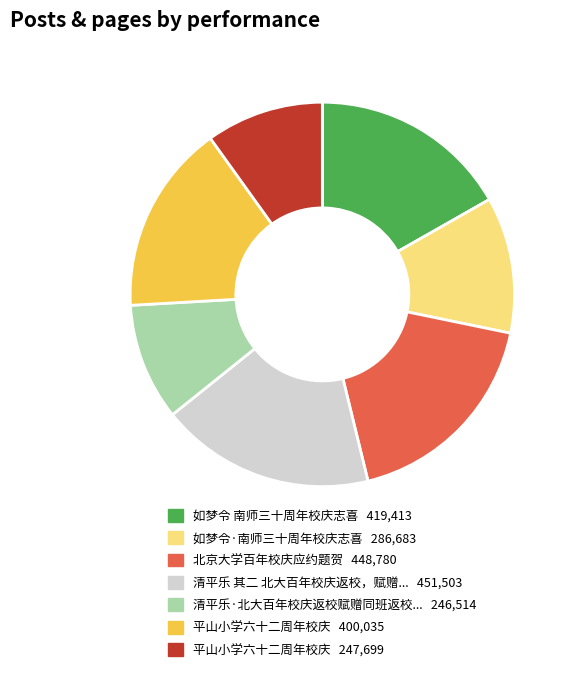

Is there a majority slice in this chart?

No